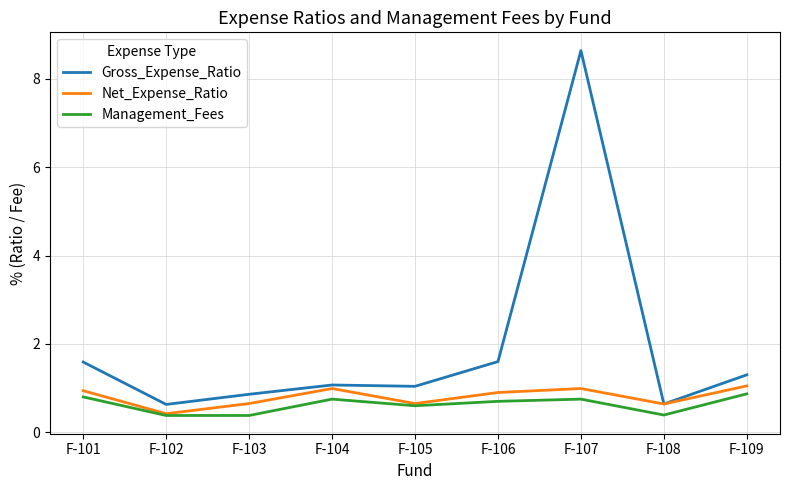

True or false: Gross_Expense_Ratio and Management_Fees intersect in this chart.

False